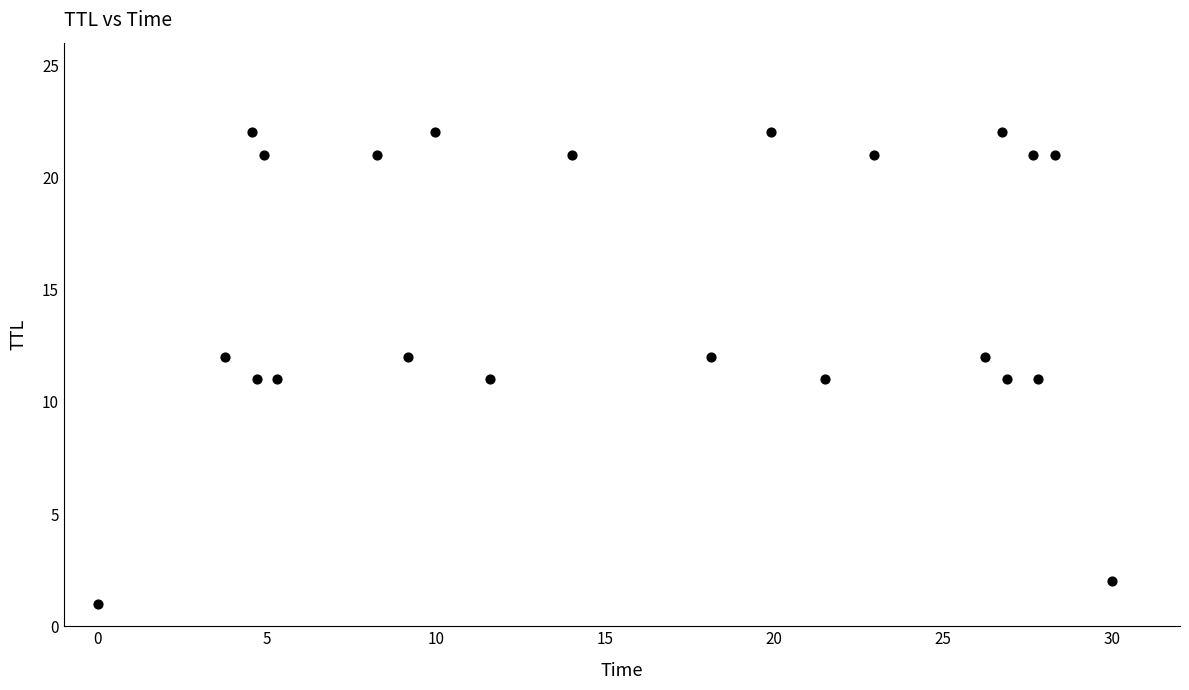

What is the range of Y values (max minus min)?

21